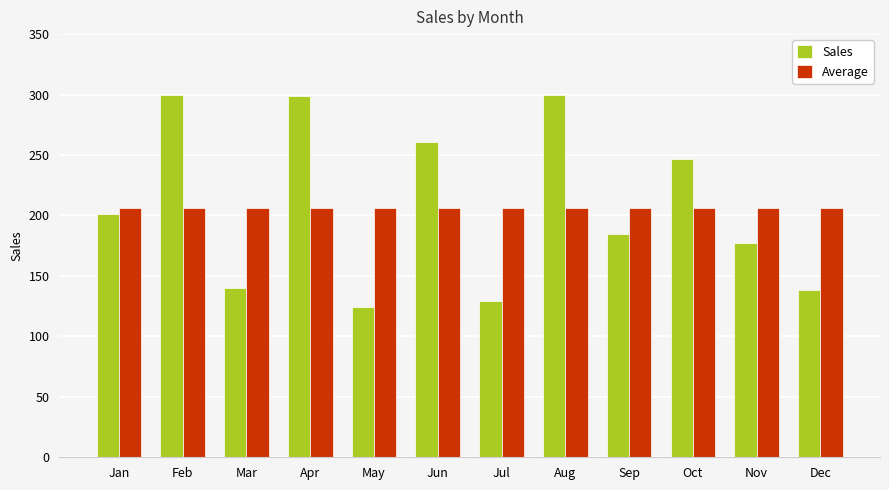

Are the bars horizontal?

No